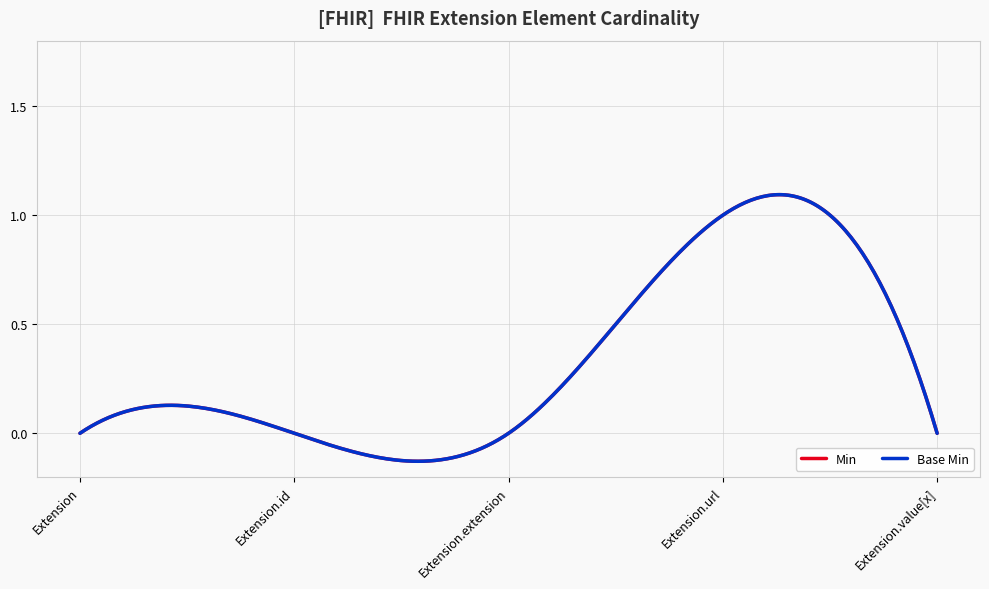

Is this an area chart (filled region under the line)?

No